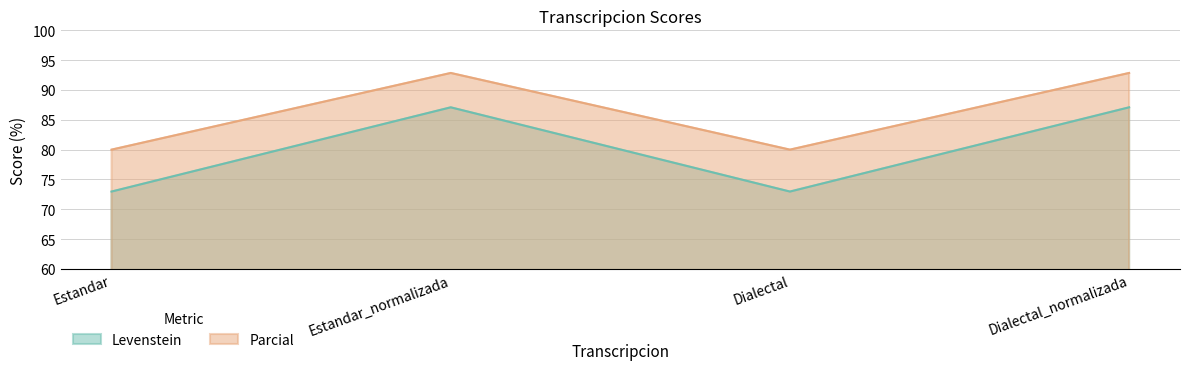

Is the value of Parcial at Estandar greater than the value of Levenstein at Dialectal_normalizada?

No